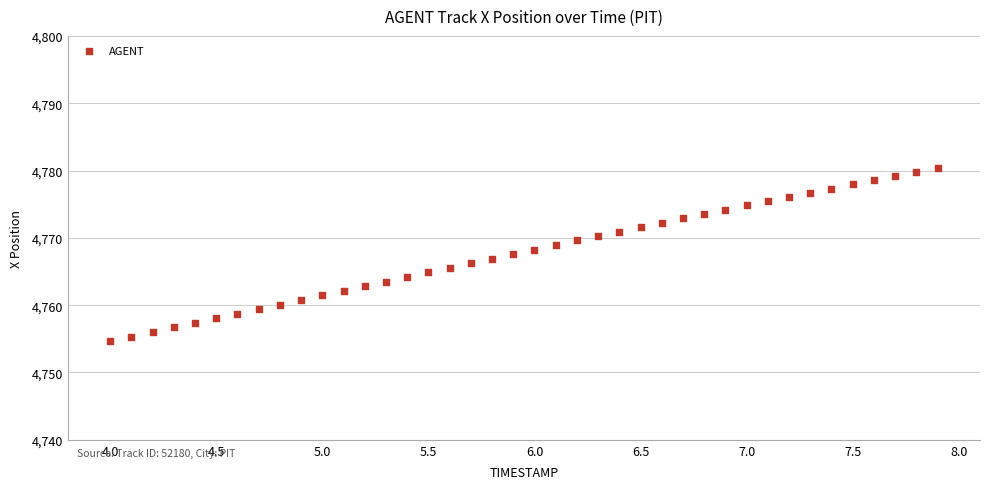

What is the range of Y values (max minus min)?

25.7